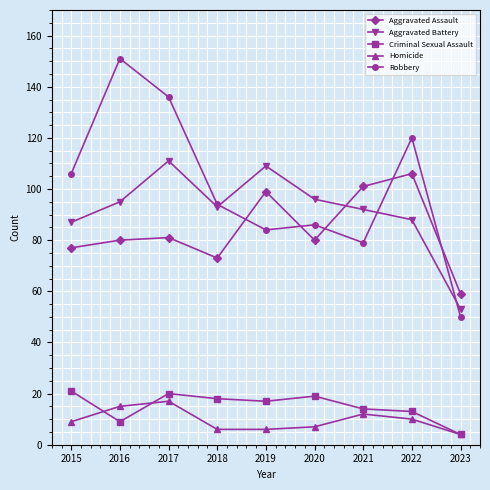

Which series changed the most between 2017 and 2020?

Robbery